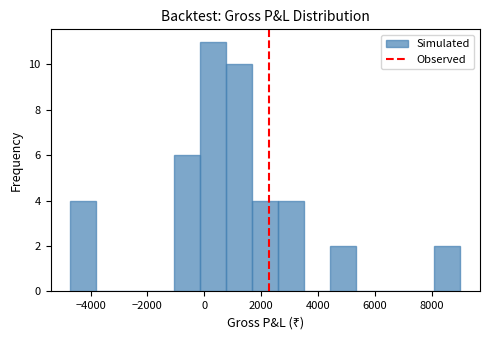

Reading left to right, list every bar in this chart as the range it spans on the x-axis followed by its height. Neither the bar edges nor the heights are printed on the chart, so give them approximately, as read against the axes.

-4800 to -3800: 4
-3800 to -2800: 0
-2800 to -2000: 0
-2000 to -1000: 0
-1000 to -200: 6
-200 to 800: 11
800 to 1600: 10
1600 to 2600: 4
2600 to 3600: 4
3600 to 4400: 0
4400 to 5400: 2
5400 to 6200: 0
6200 to 7200: 0
7200 to 8000: 0
8000 to 9000: 2